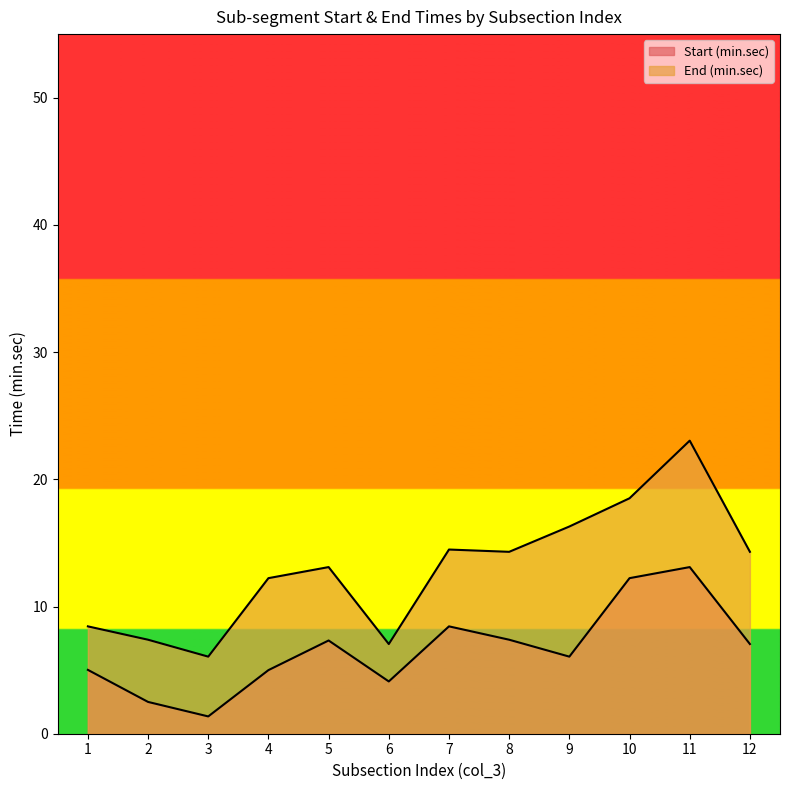

Which category has the highest value in the End (min.sec) series?

11